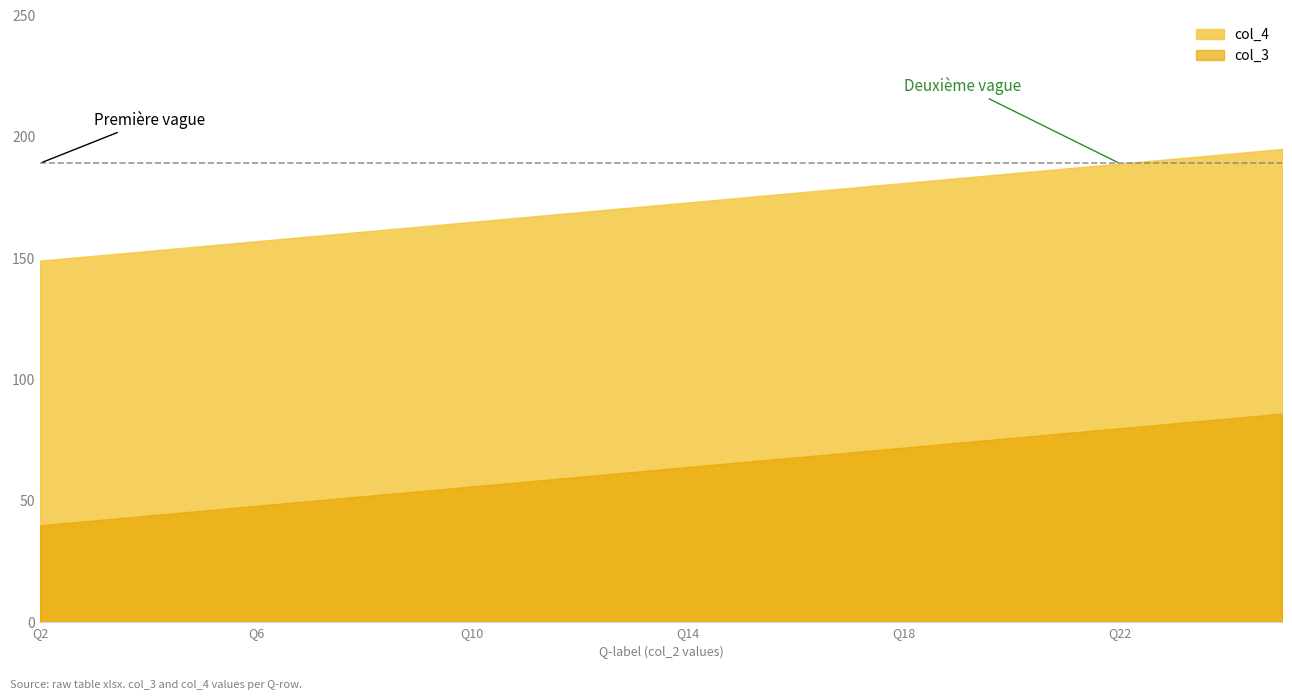

What is the greatest value displayed?

195